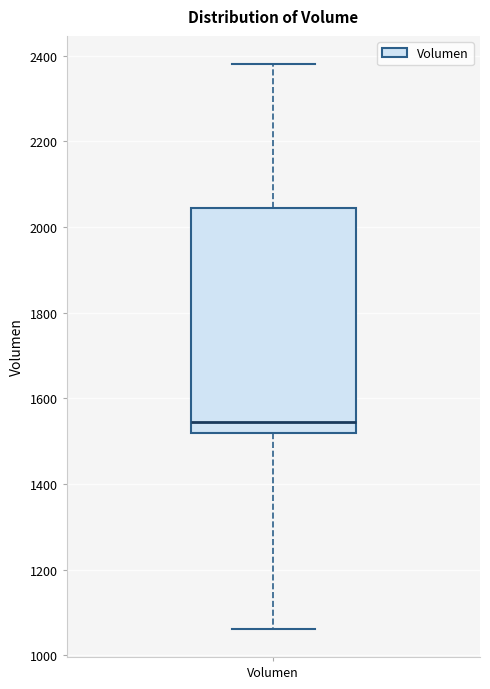

Where does the median line of the box for Volumen sit on the y-axis? The values are not printed on the chart, so give them approximately, as read against the axis.

1540